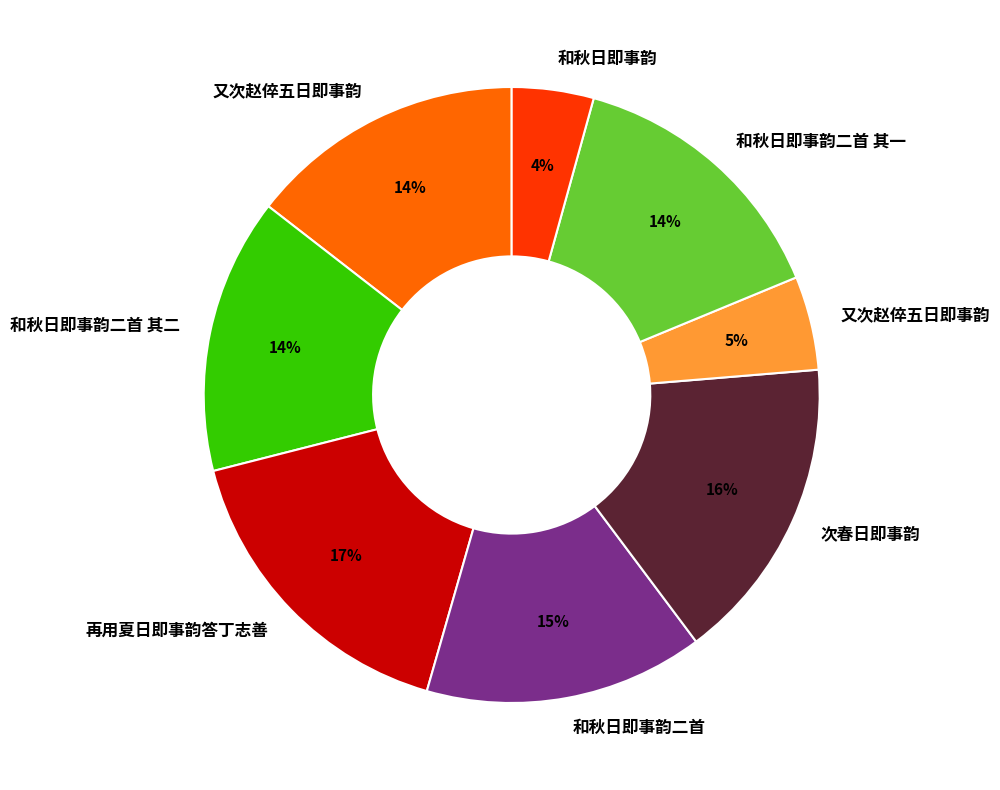

Does any single category account for the majority?

No